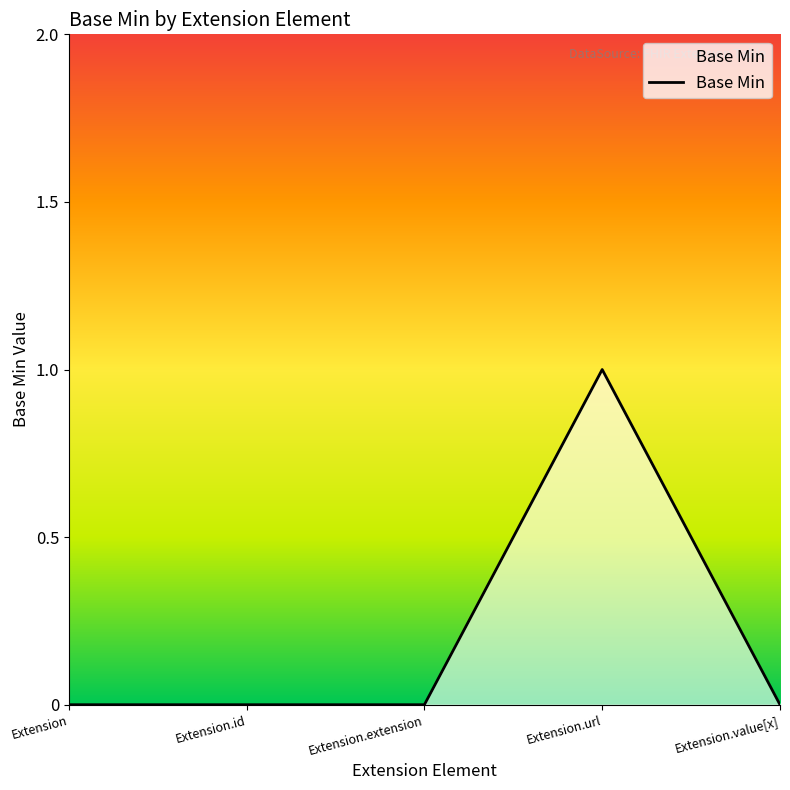

What is the change in value from Extension.extension to Extension.url?

+1